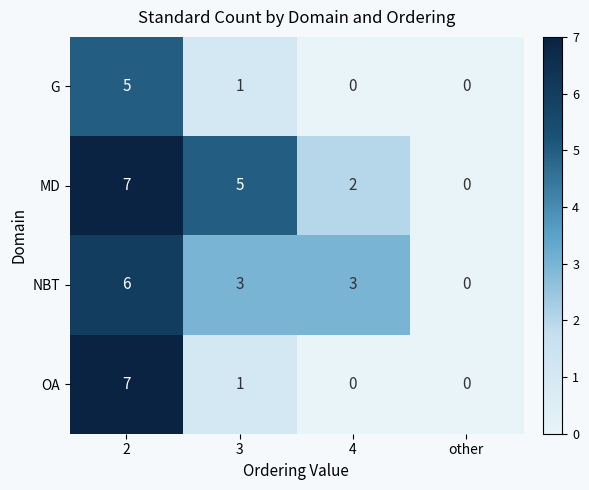

Count the G values in the range 0 to 5.

4